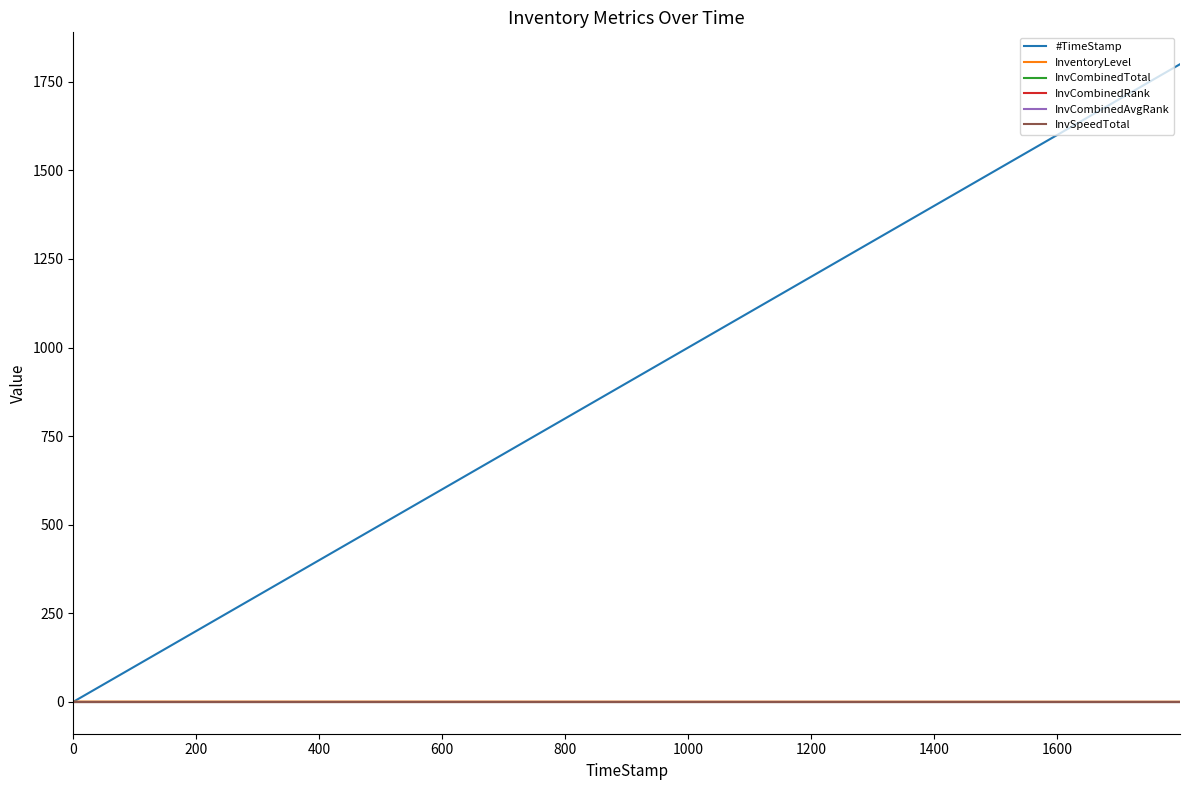

True or false: #TimeStamp and InvCombinedRank cross at least once.

False